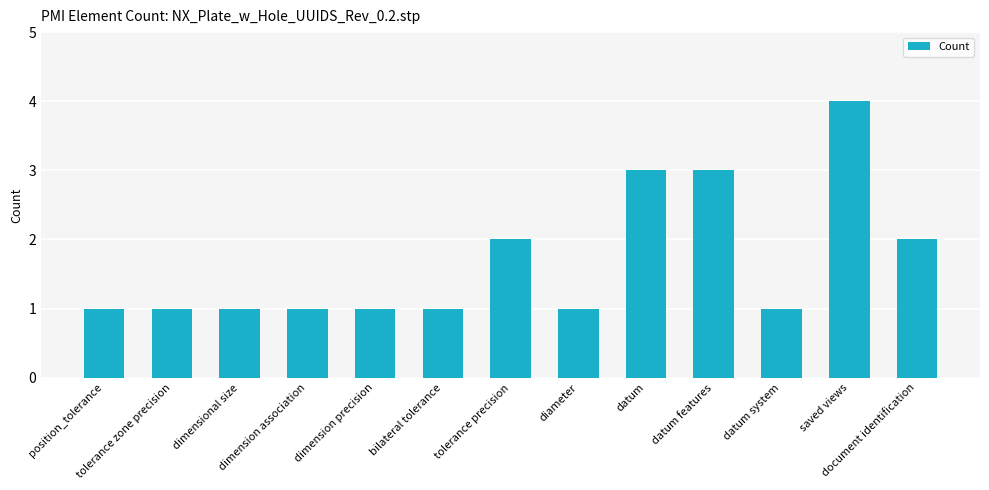

True or false: the data shows 1 at datum features.

False